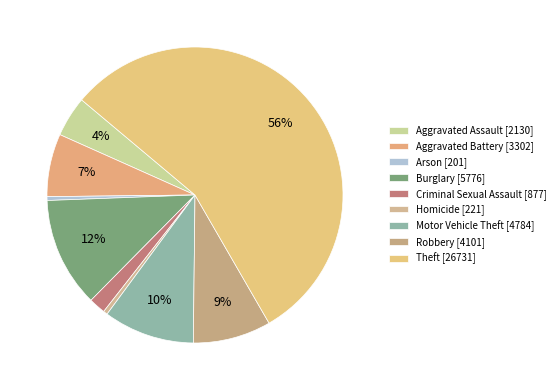

What is the ratio of the value at Robbery to the value at Burglary?

0.7